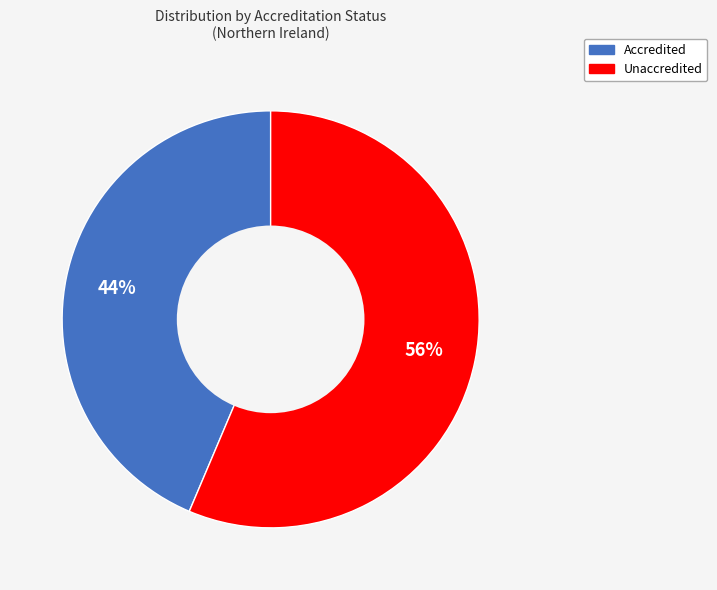

Is there any slice that represents more than half of the pie?

Yes